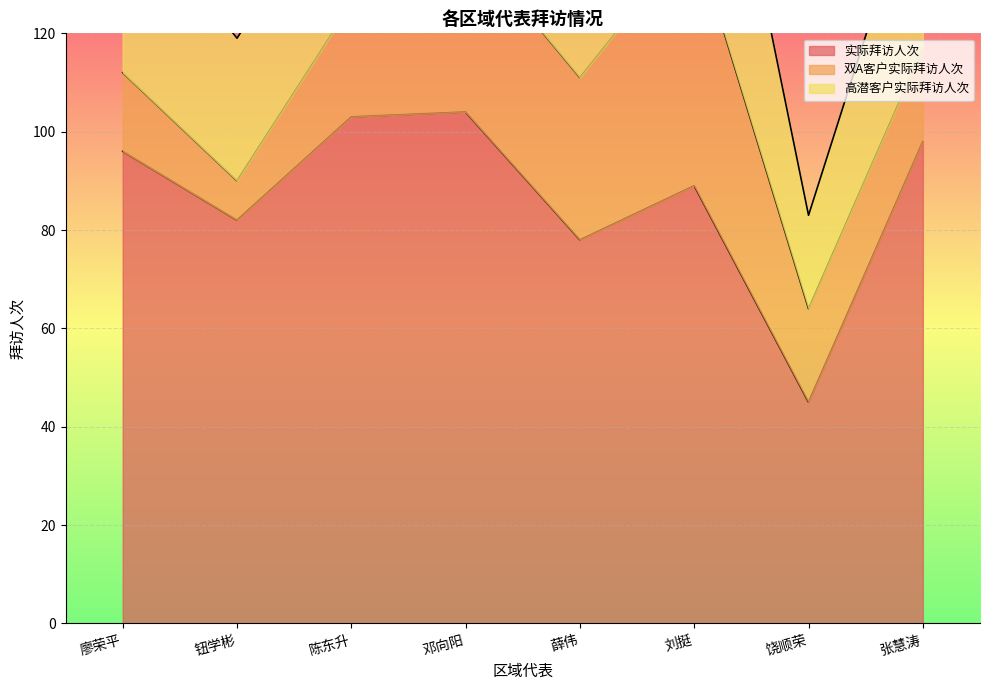

What is the difference between the maximum and minimum values in the 高潜客户实际拜访人次 series?

38